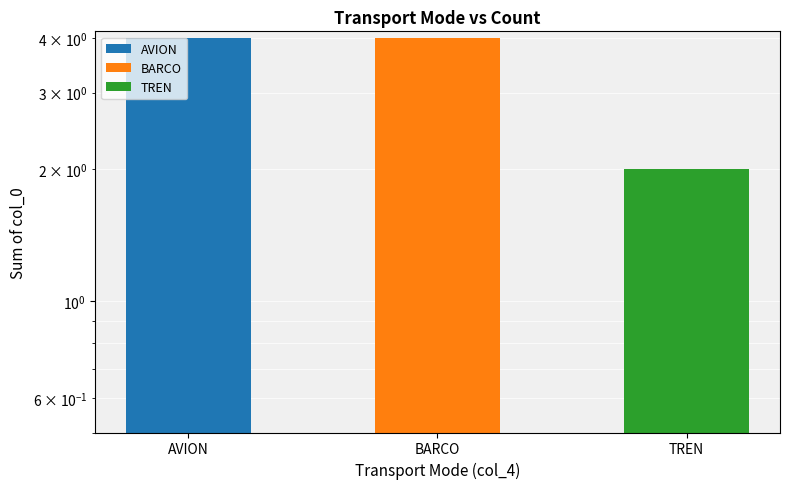

What position from the right is TREN?

1